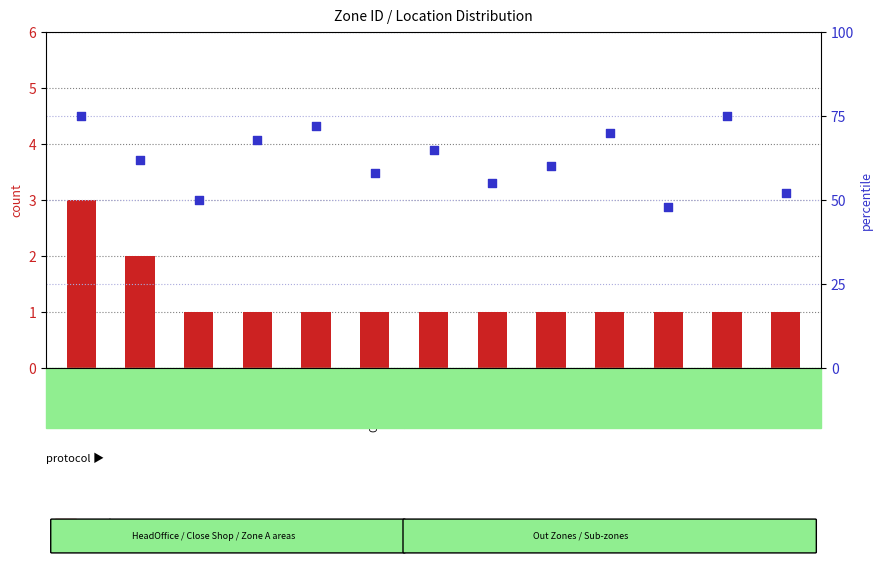

Which series has the widest spread of Y values?

percentile rank within the sample